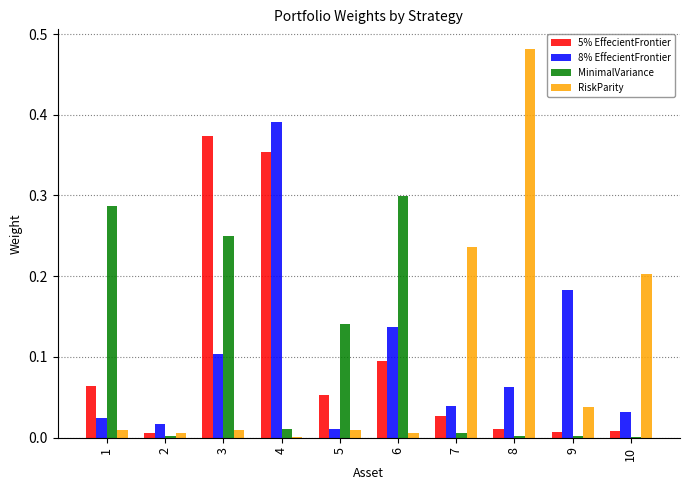

Between 7 and 8, which series saw the biggest shift?

RiskParity